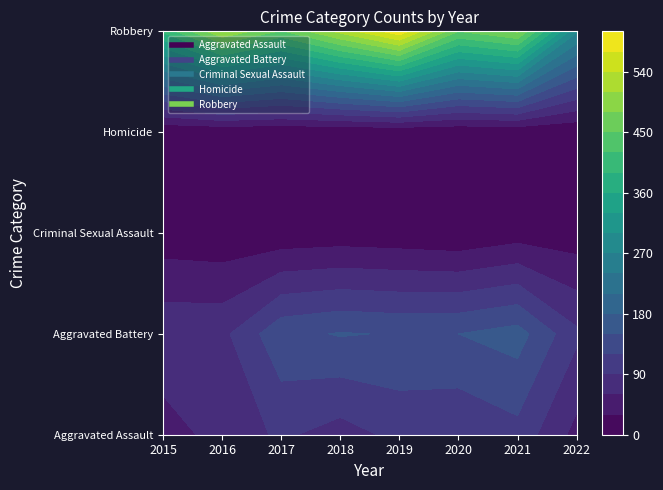

How many categories are shown in the chart?

8